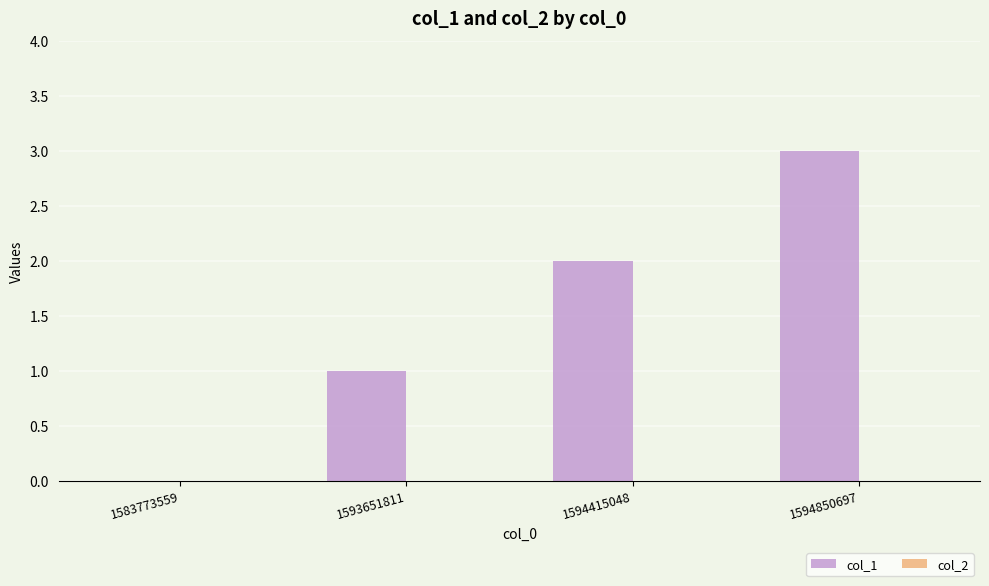

Read the value at 1594850697.

3